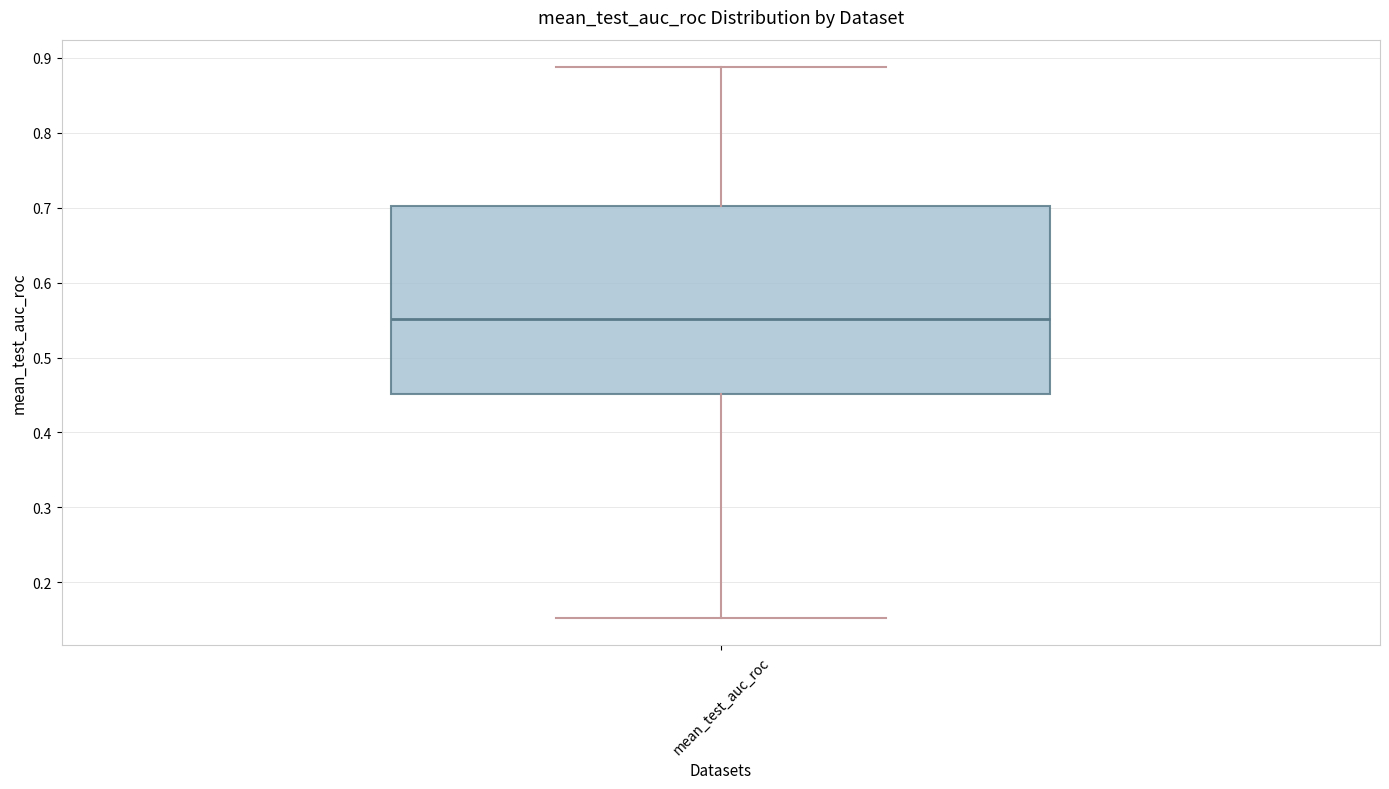

Where is the lower edge of the box for mean_test_auc_roc on the y-axis? The values are not printed on the chart, so give them approximately, as read against the axis.

0.45